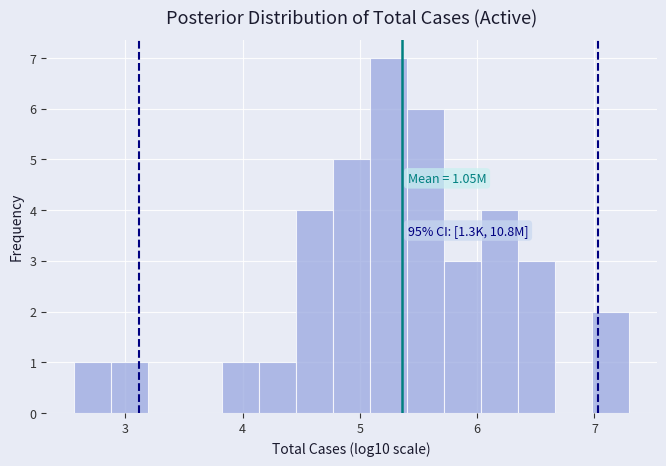

Read against the x-axis, roughly where is the centre of the tallest bar?

5.2